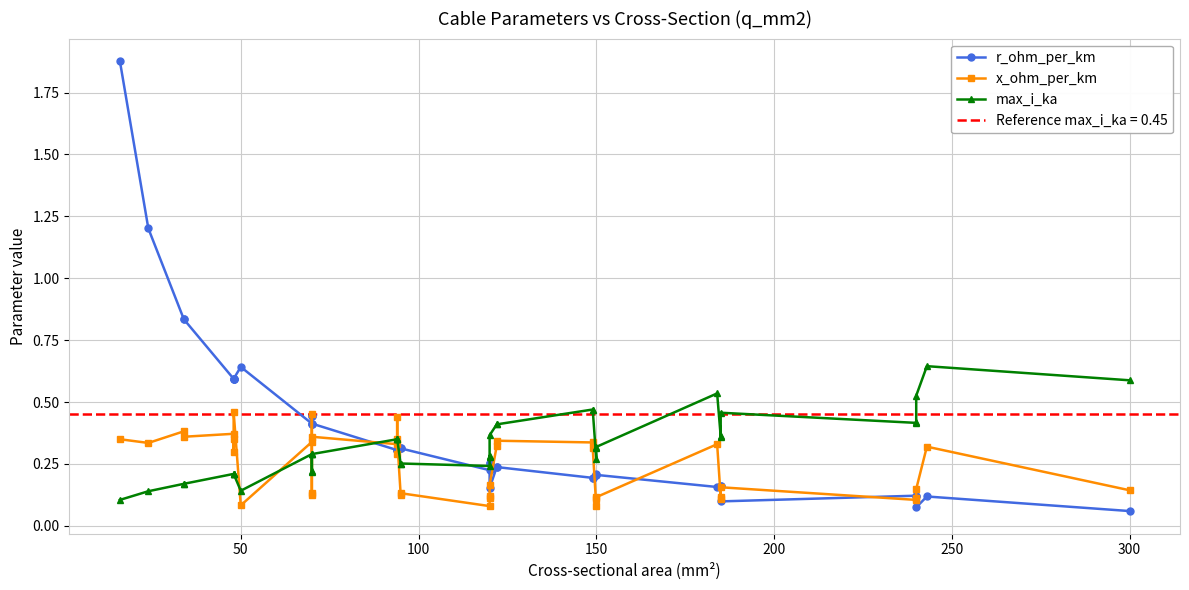

True or false: r_ohm_per_km and max_i_ka intersect in this chart.

True